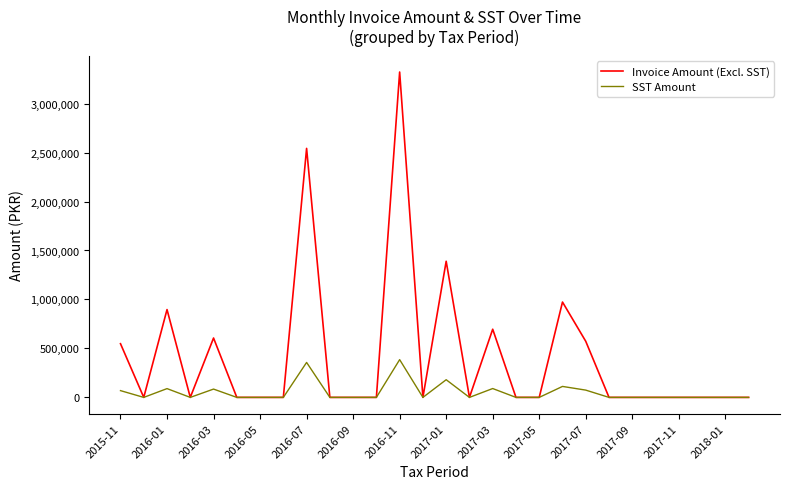

What is the maximum value shown in the chart?

3322255